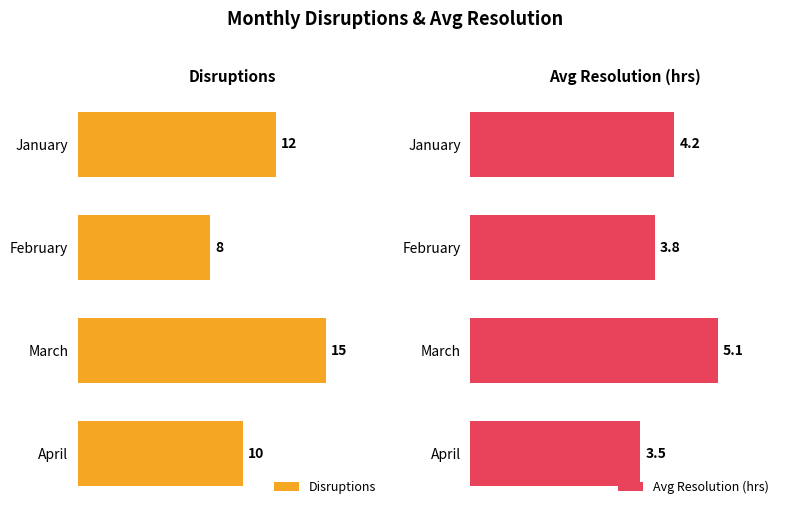

Rank the categories by Avg Resolution (hrs) value from lowest to highest.

April, February, January, March